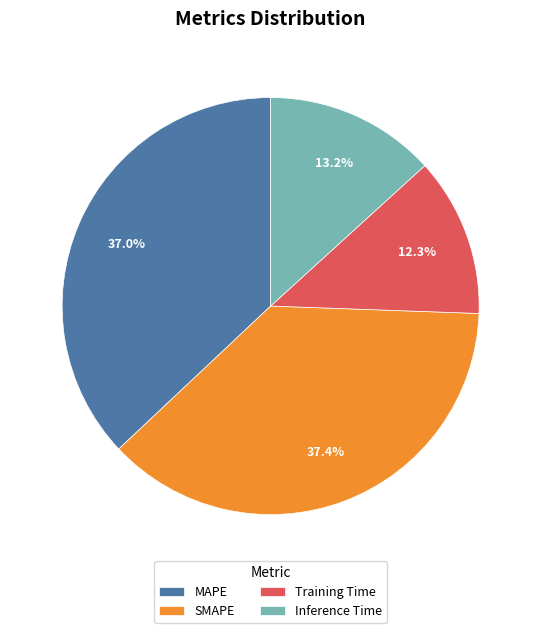

What percentage is NOT represented by MAPE?

63.0%